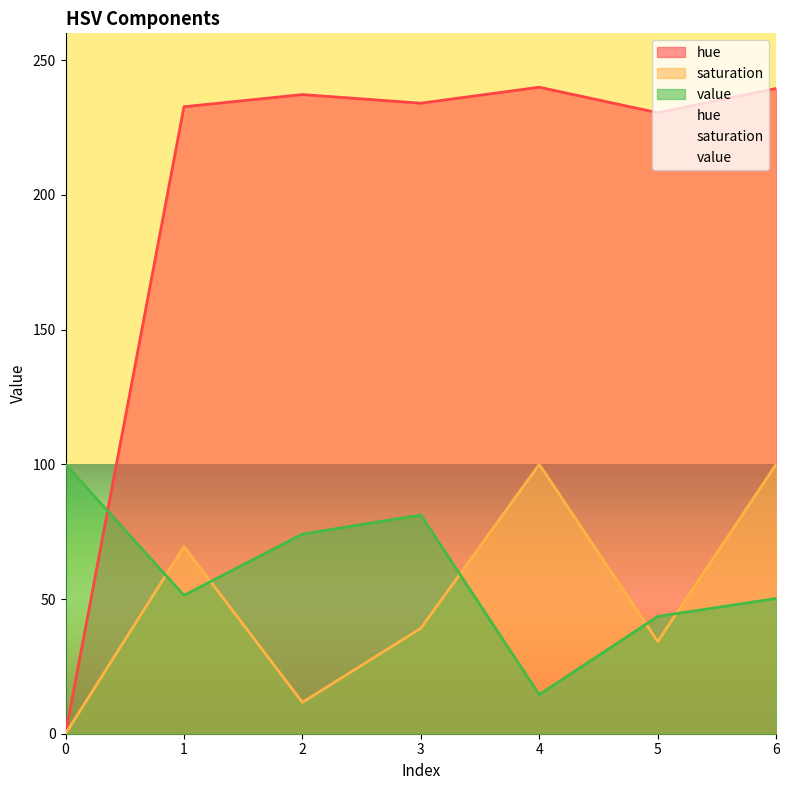

Reading left to right, transcribe all the data shown in this chart.

hue: 0=0.0	1=232.7	2=237.3	3=234.1	4=240.0	5=230.5	6=239.5
saturation: 0=0.0	1=69.5	2=11.6	3=39.1	4=100.0	5=34.2	6=100.0
value: 0=100.0	1=51.4	2=74.1	3=81.2	4=14.5	5=43.5	6=50.2